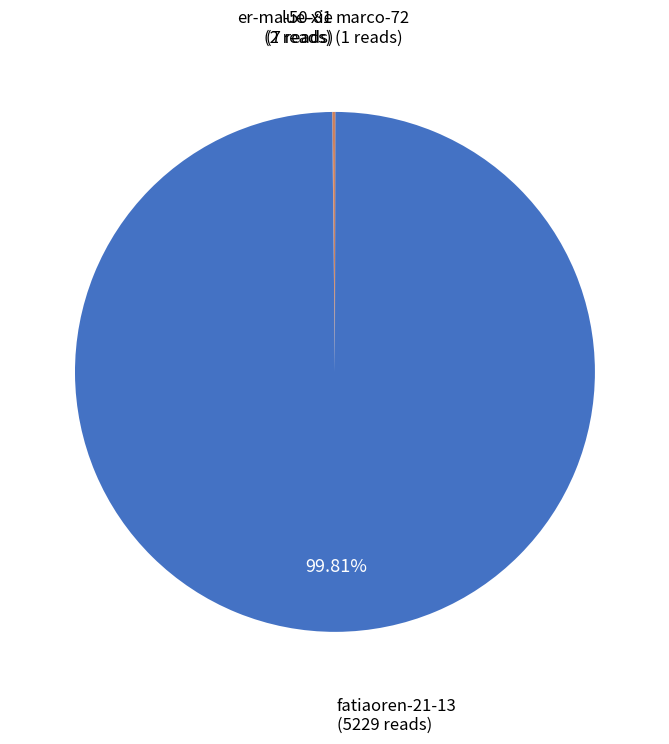

Rank the categories by value from lowest to highest.

marco-72, er-ma-50-81, lue-xie, fatiaoren-21-13